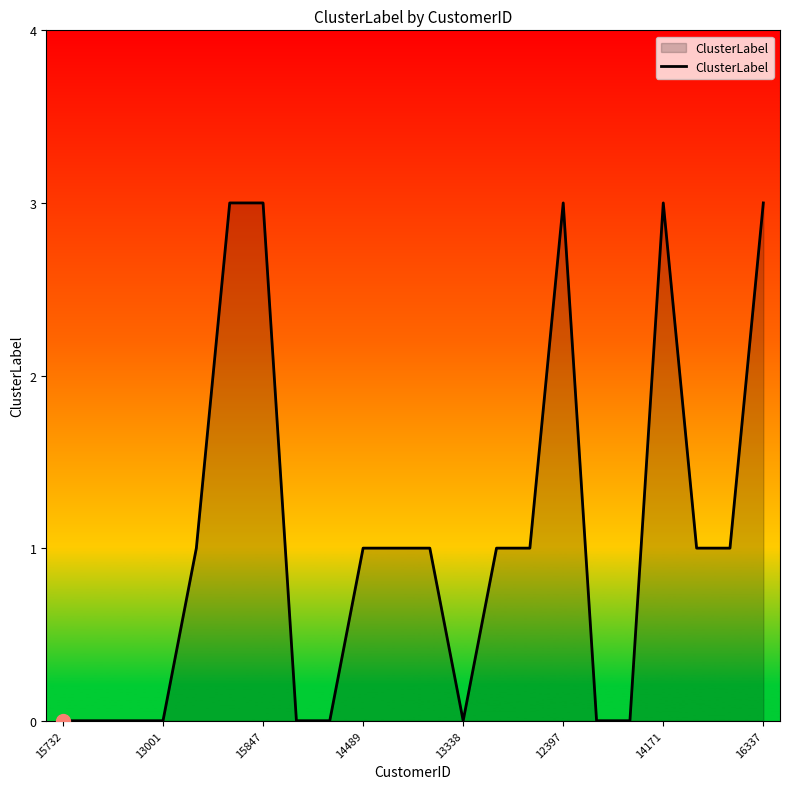

What is the difference between the maximum and minimum values?

3